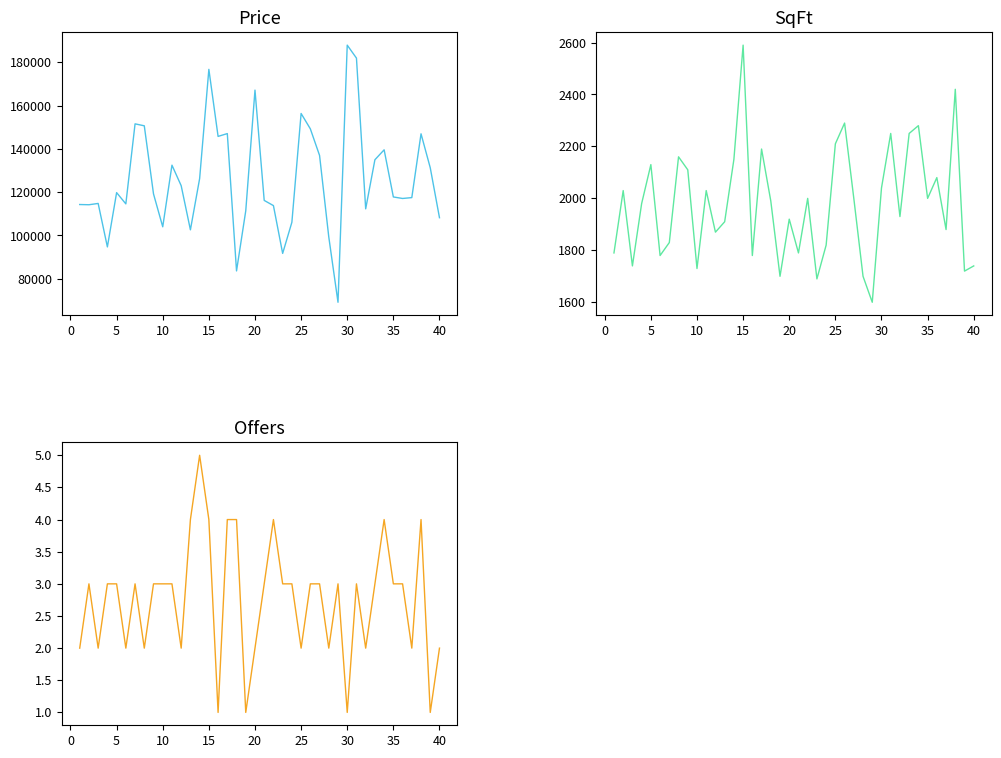

In SqFt, how many points are lower than both neighbors (excluding endpoints)?

13